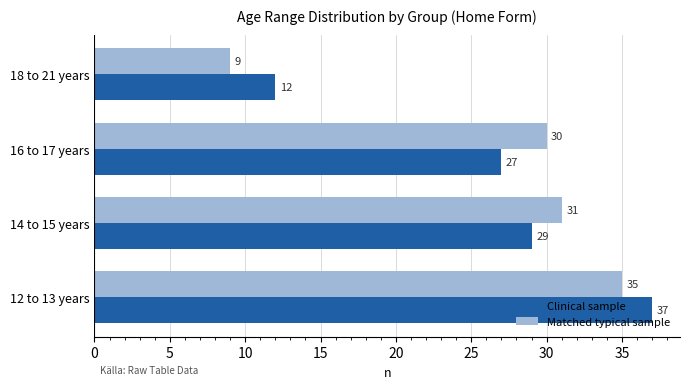

Which category has the lowest value in the Matched typical sample series?

18 to 21 years